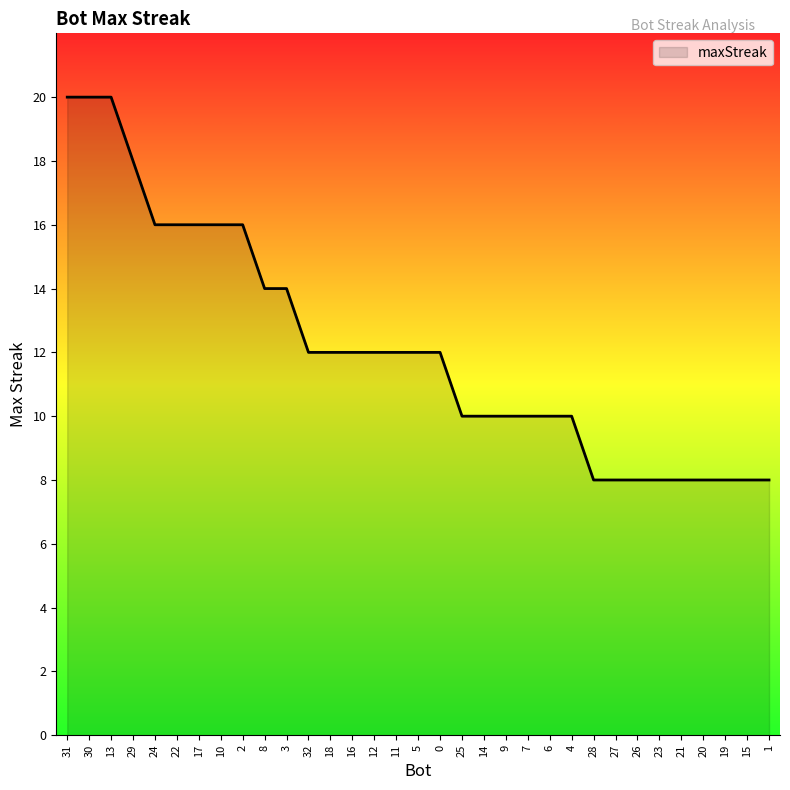

What is the change in value from 31 to 21?

-12